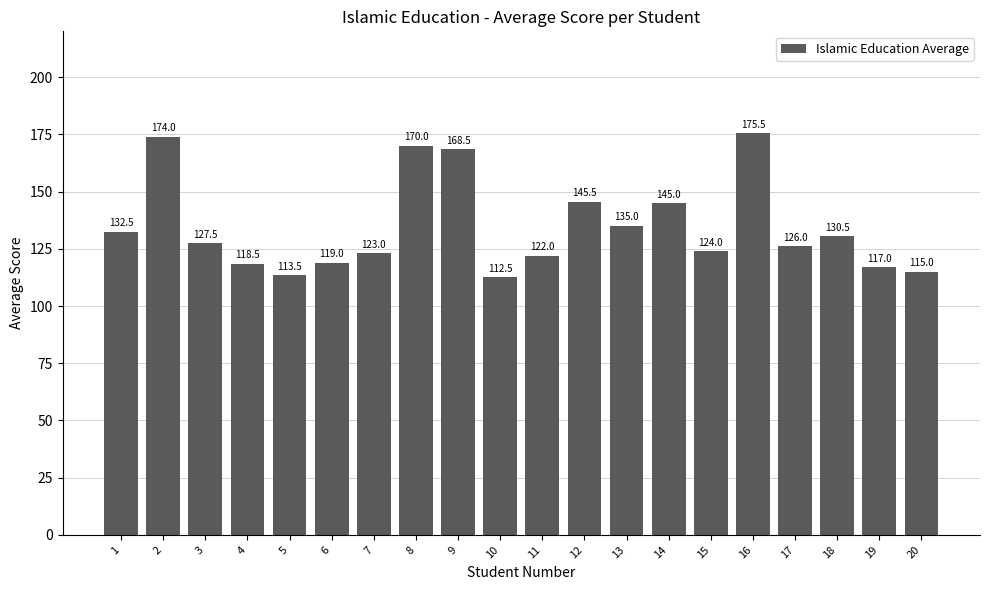

How many data points does each series have?

20